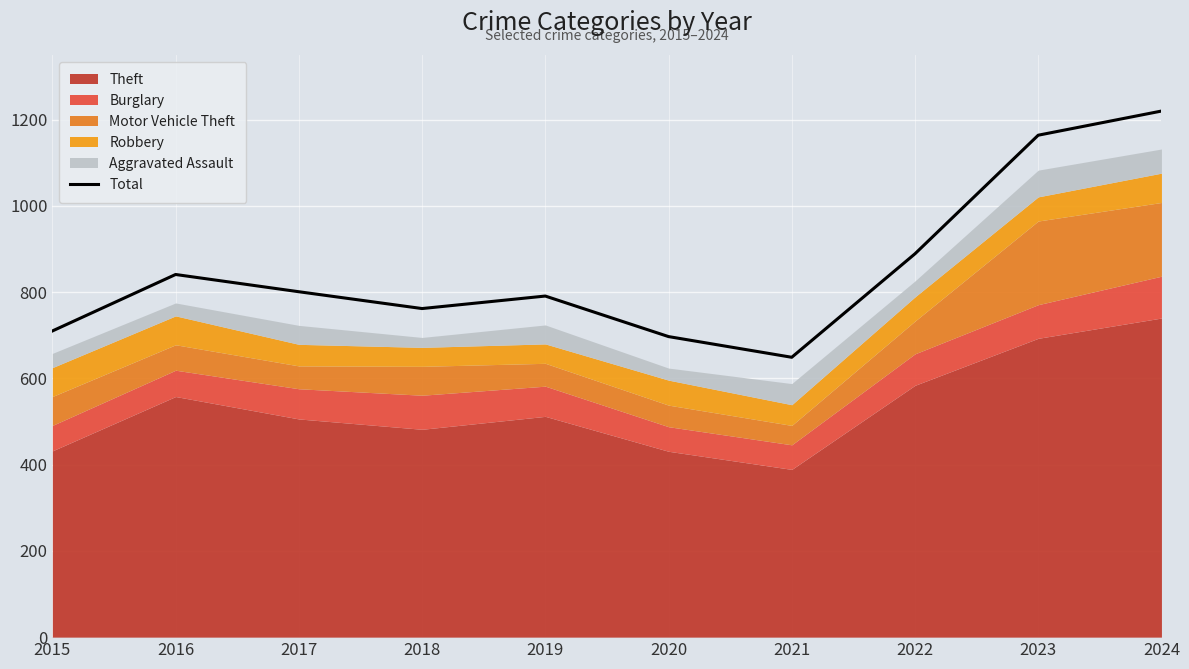

Which category has the lowest value in the Total series?

2021